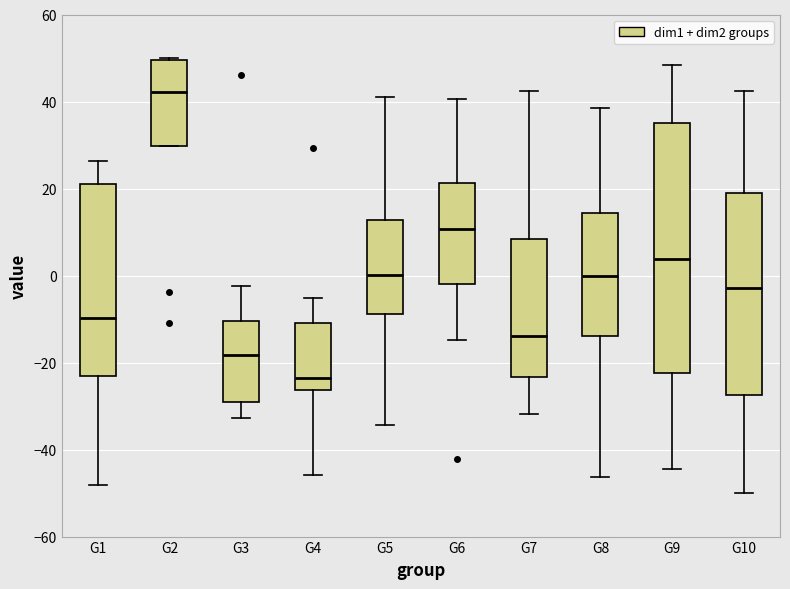

Reading left to right, read every box against the y-axis: the position of its median line, the range the box covers, and the ends of its whiskers. The values are not printed on the chart, so give them approximately, as read against the axis.

G1: median -10, box -24 to 22, whiskers -48 to 26
G2: median 42, box 30 to 50, whiskers 30 to 50
G3: median -18, box -30 to -10, whiskers -32 to -2
G4: median -24, box -26 to -10, whiskers -46 to -6
G5: median 0, box -8 to 12, whiskers -34 to 42
G6: median 10, box -2 to 22, whiskers -14 to 40
G7: median -14, box -24 to 8, whiskers -32 to 42
G8: median 0, box -14 to 14, whiskers -46 to 38
G9: median 4, box -22 to 36, whiskers -44 to 48
G10: median -2, box -28 to 20, whiskers -50 to 42